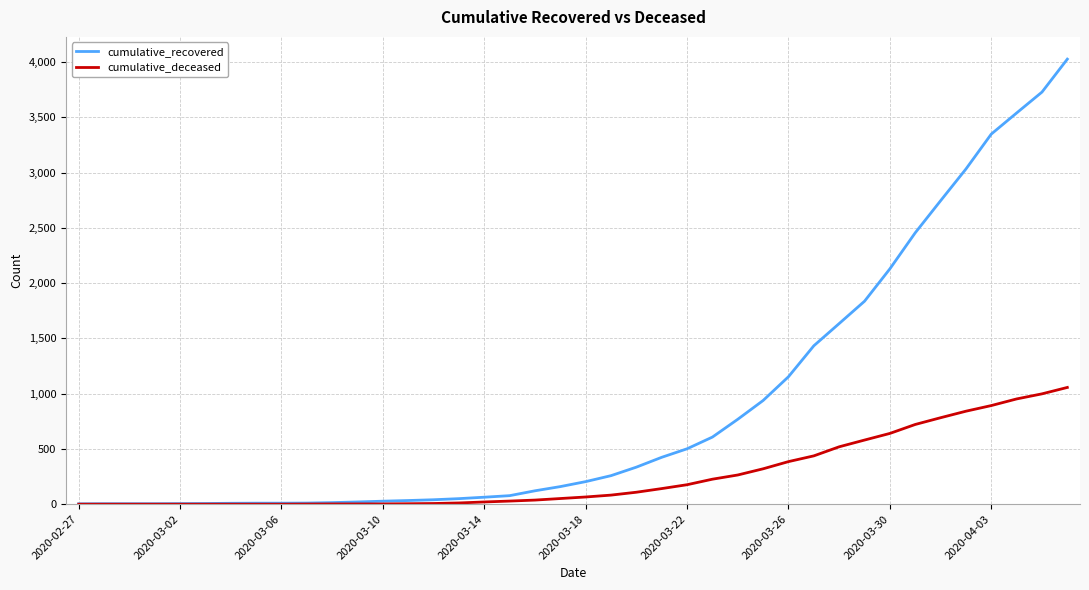

Which series has the largest total across all categories?

cumulative_recovered